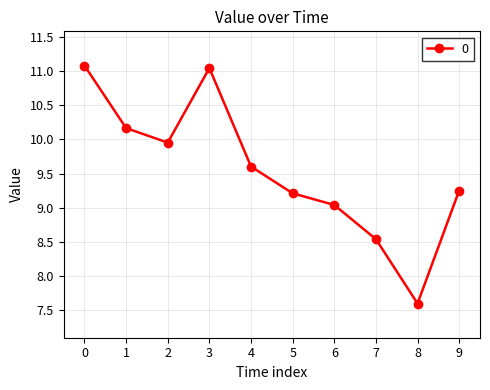

What is the difference between the values at 1 and 4?

0.6